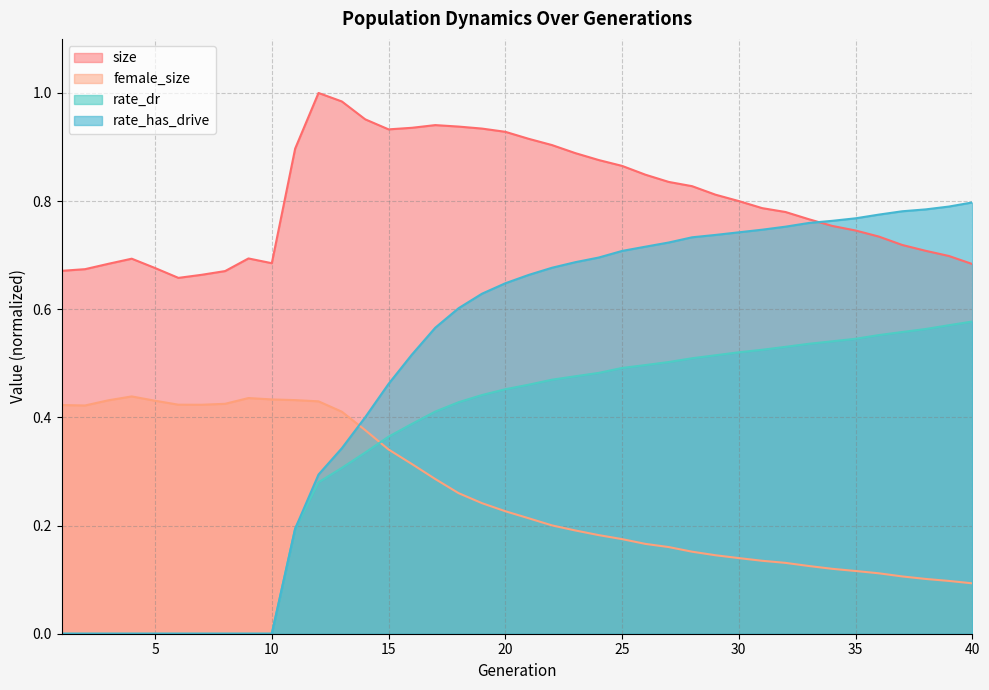

Between 4 and 16, which series saw the biggest shift?

rate_has_drive